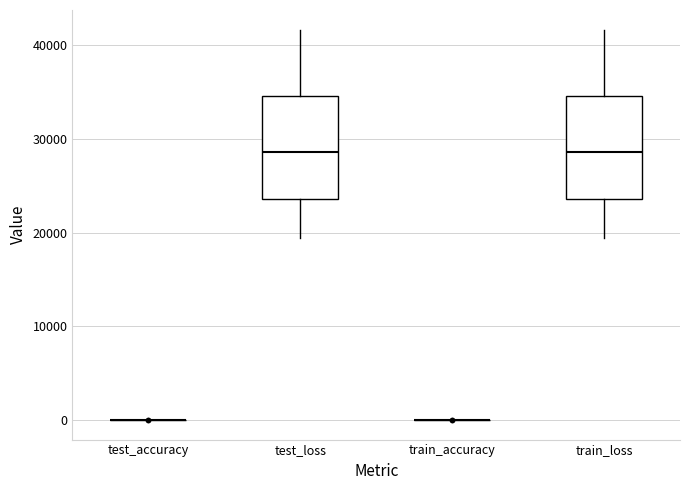

Reading left to right, transcribe this box plot: for each box, give where its median line is, the range the box spans, and where its two whiskers end, as read against the y-axis. The values are not printed on the chart, so give them approximately, as read against the axis.

test_accuracy: box collapsed to a line at 0, whiskers 0 to 0
test_loss: median 29000, box 24000 to 35000, whiskers 19000 to 42000
train_accuracy: box collapsed to a line at 0, whiskers 0 to 0
train_loss: median 29000, box 24000 to 35000, whiskers 19000 to 42000